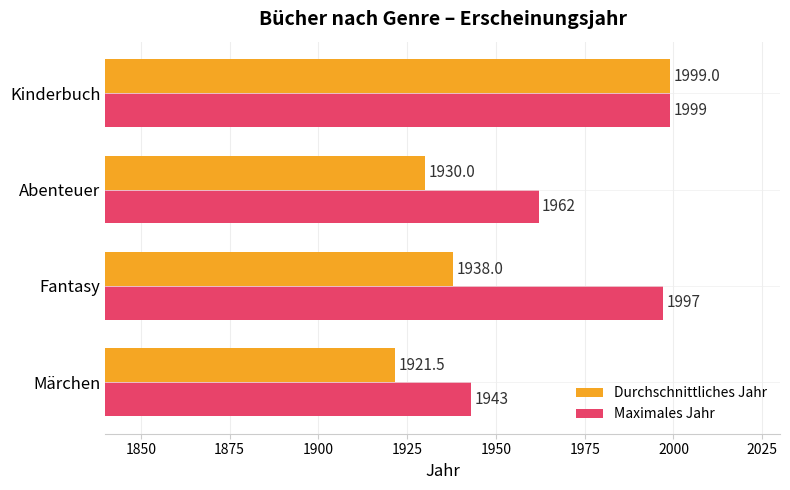

Which series has the widest spread of values?

Durchschnittliches Jahr